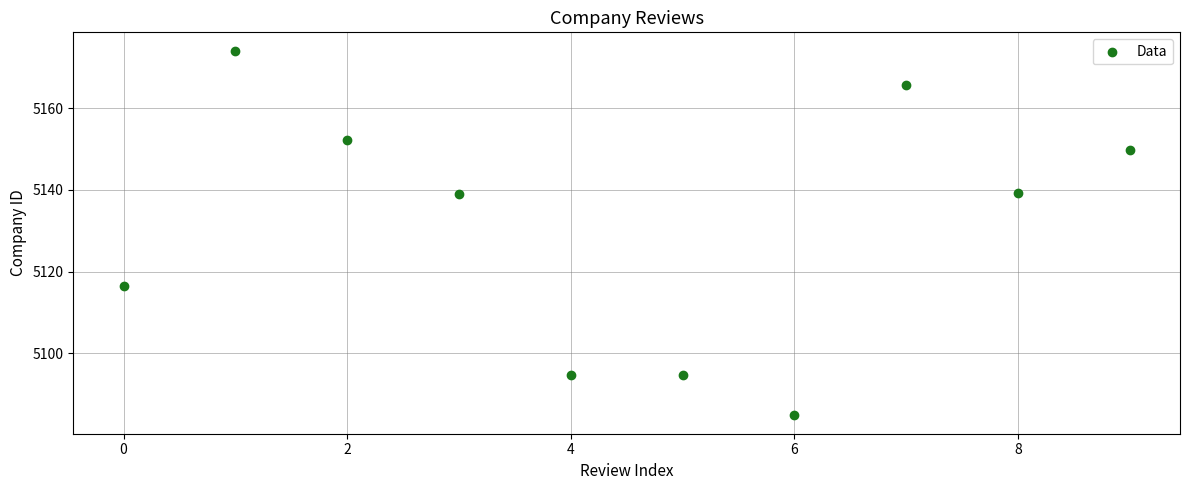

What is the average Y value?

5131.0